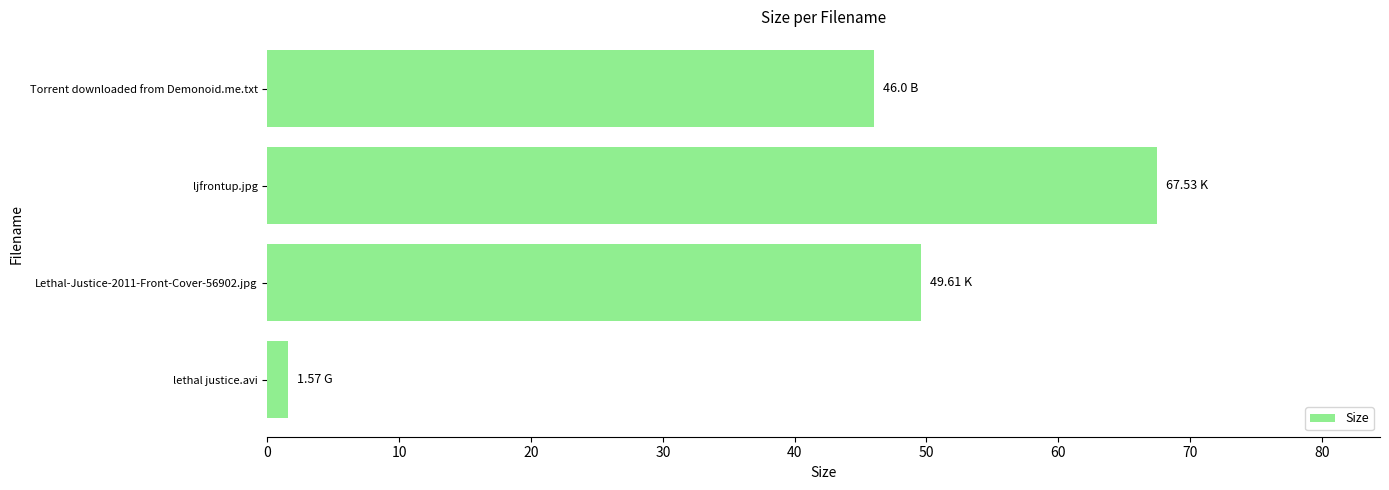

How many data points are above 49?

2